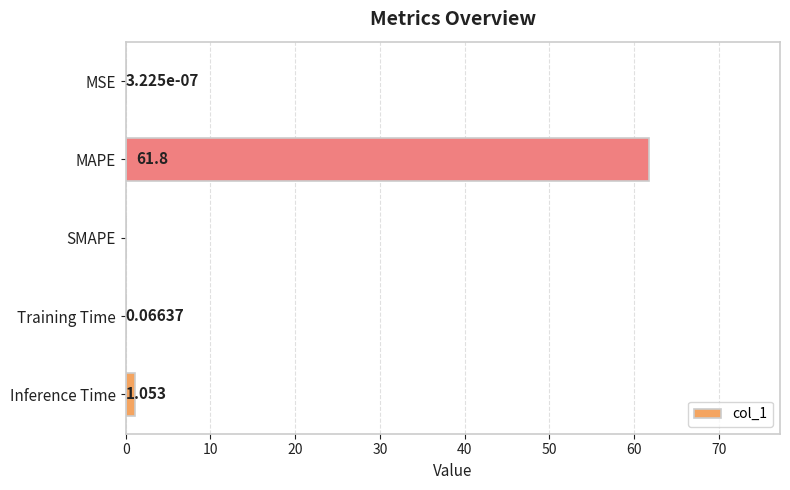

How many series are shown in this chart?

1